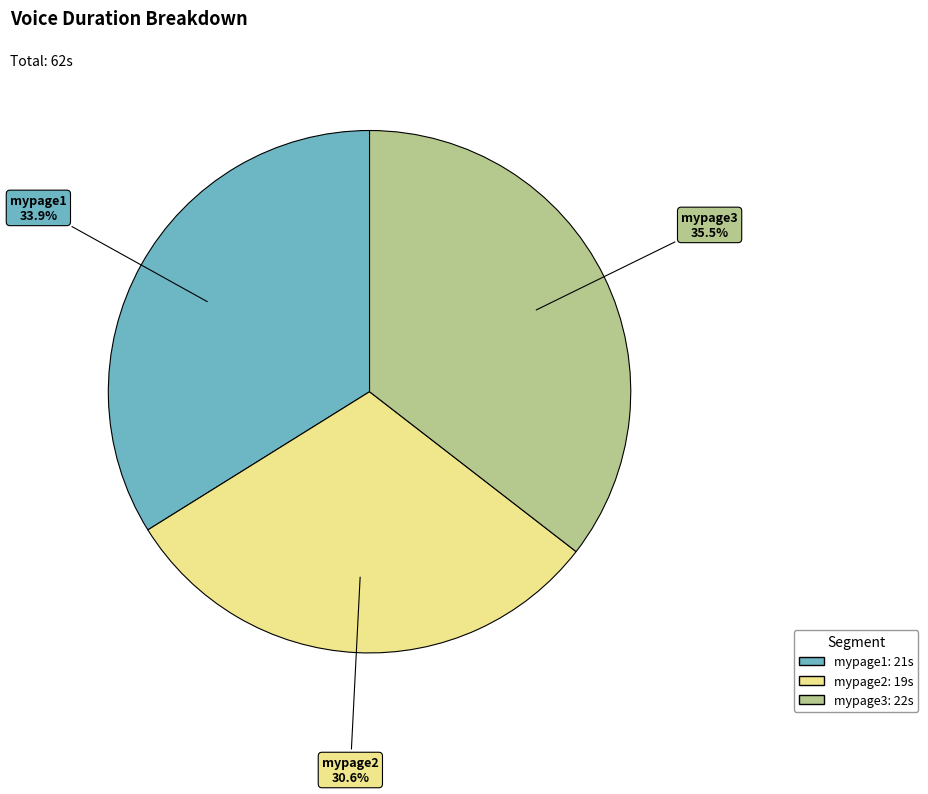

Is there any slice that represents more than half of the pie?

No